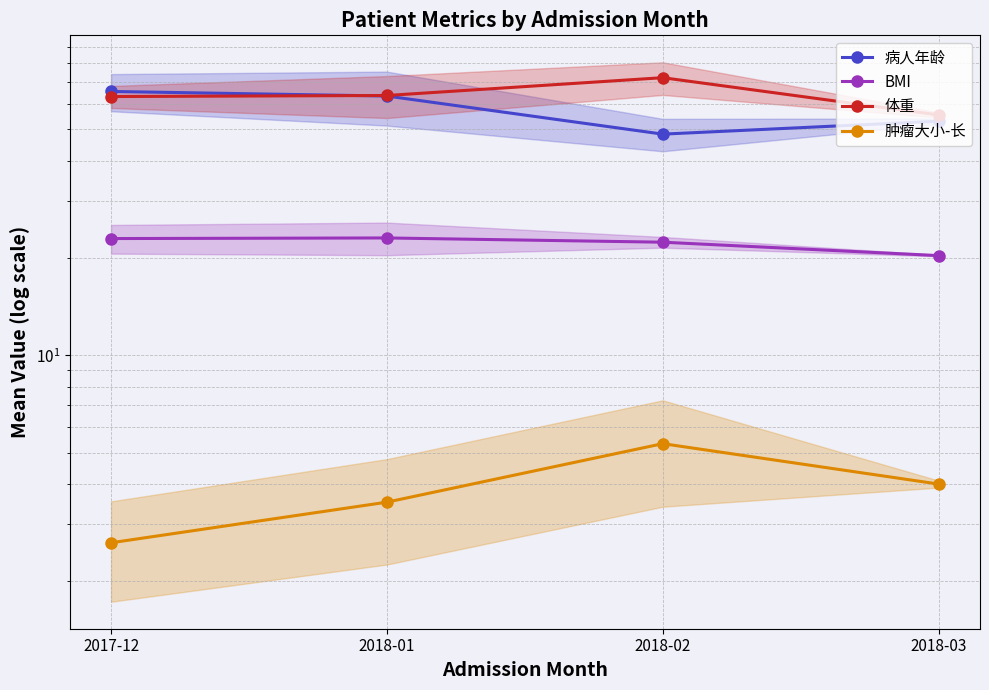

What are all the series names shown in the legend?

病人年龄, BMI, 体重, 肿瘤大小-长